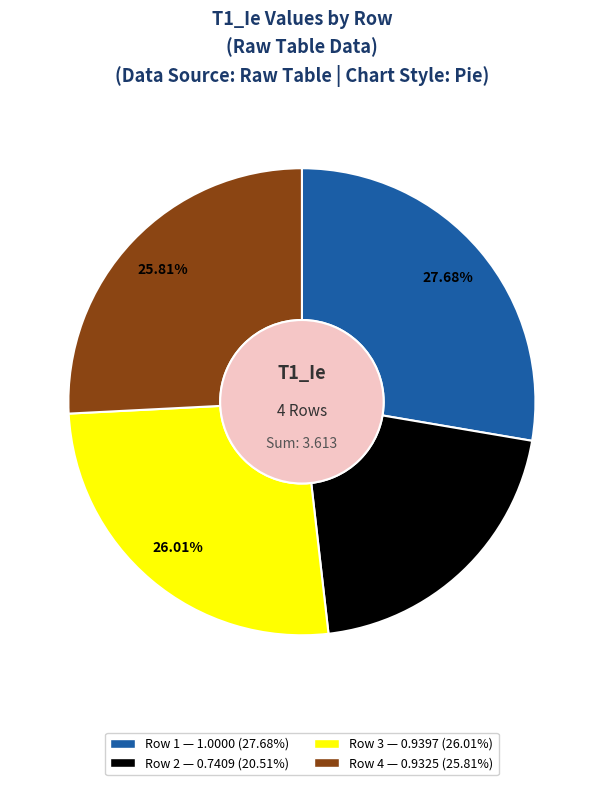

To the nearest percent, what is the difference between the Row 1 and Row 3 slice percentages?

2%